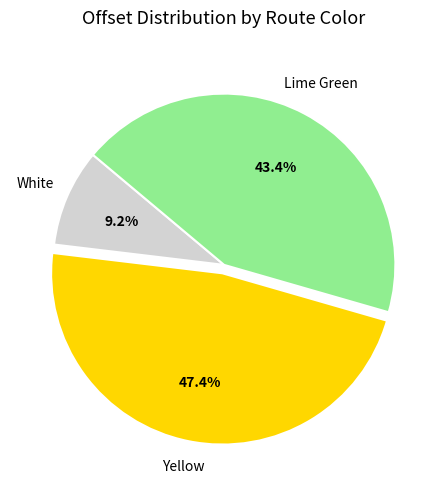

Is there any slice that represents more than half of the pie?

No